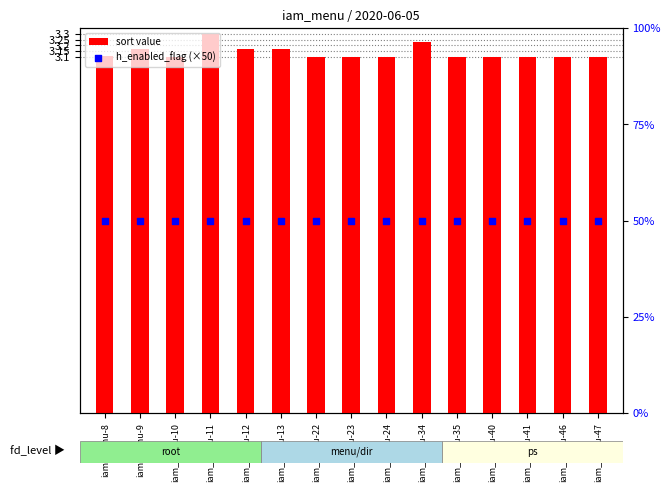

Which series reaches the minimum Y coordinate?

sort value